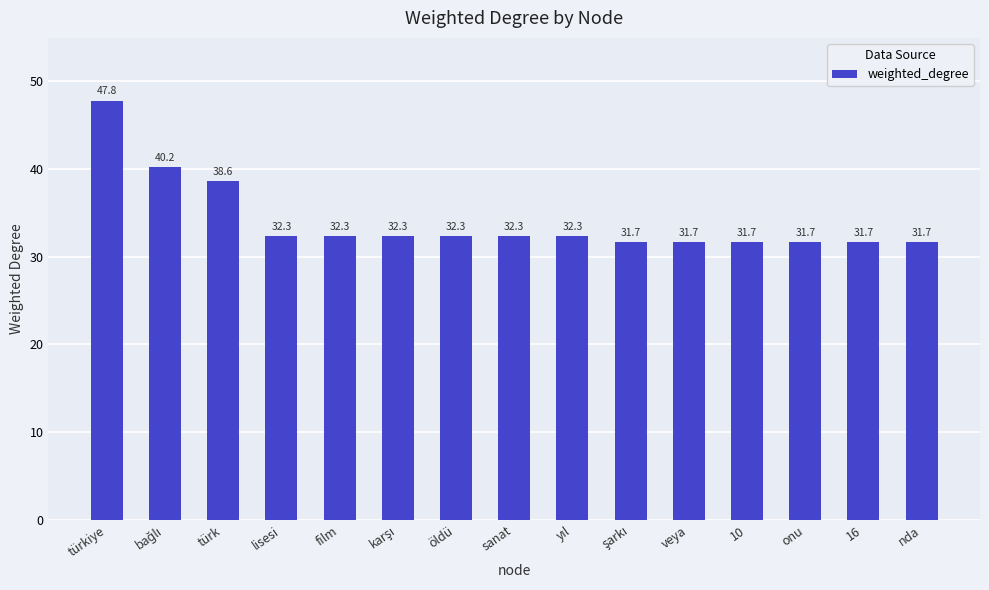

Is it true that the value at sanat is 32.3?

True